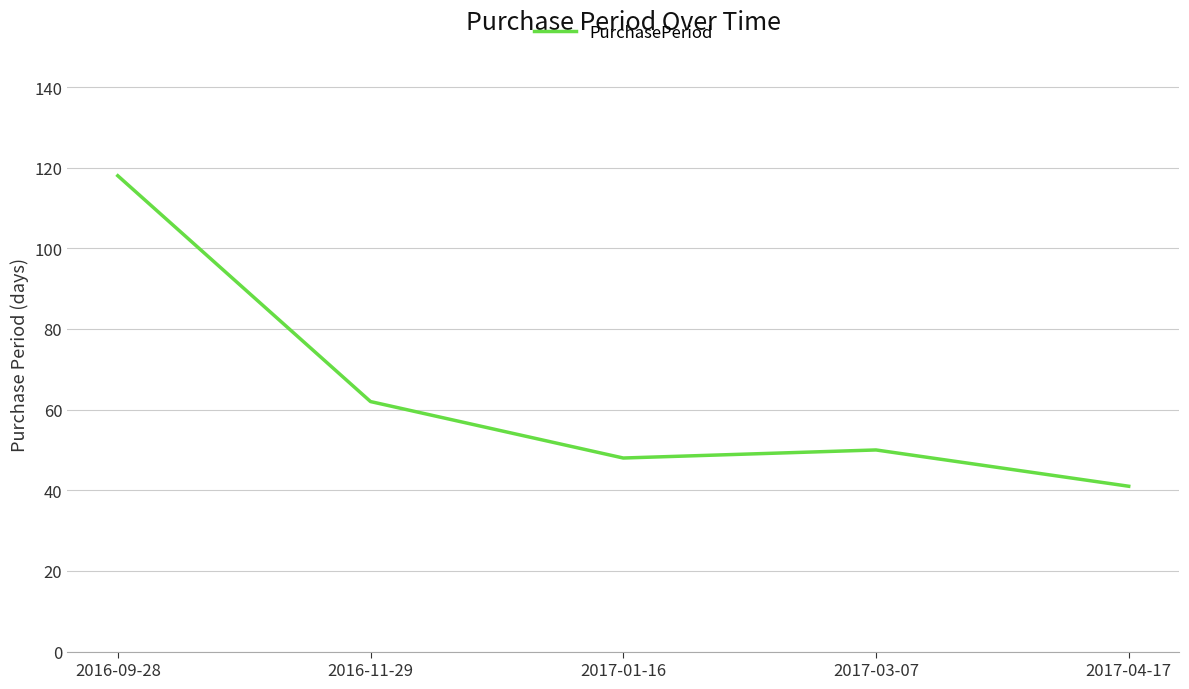

What is the sum of the values at 2016-11-29 and 2017-01-16?

110